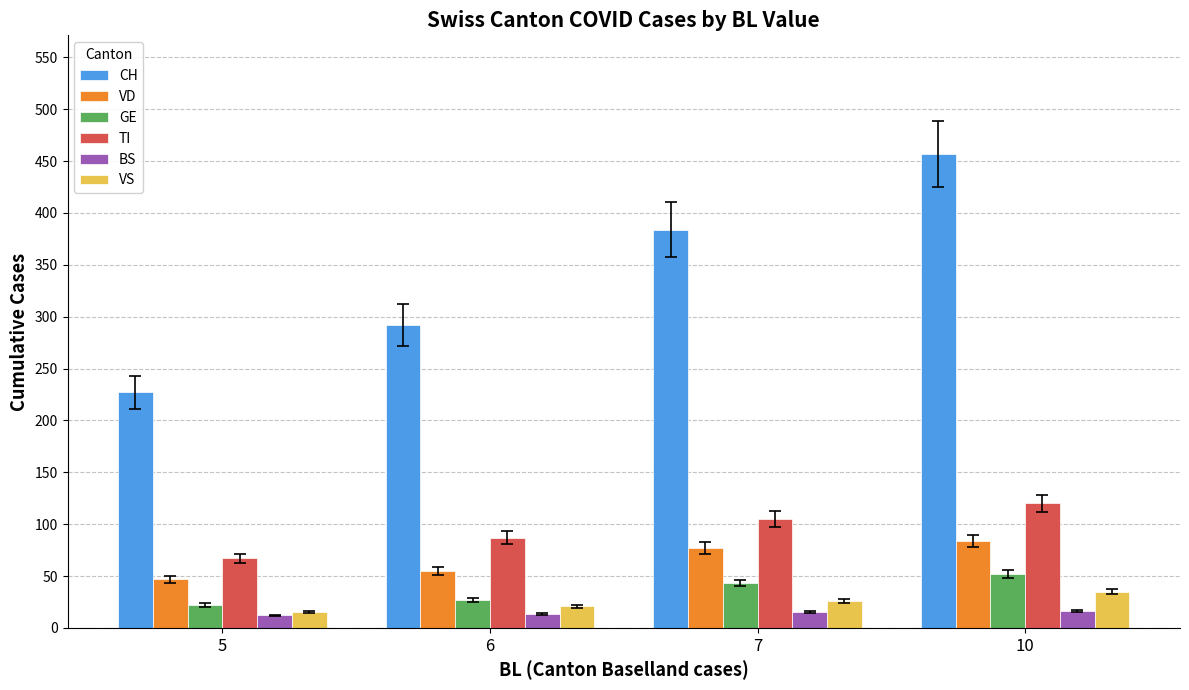

Count the number of data series in this chart.

6